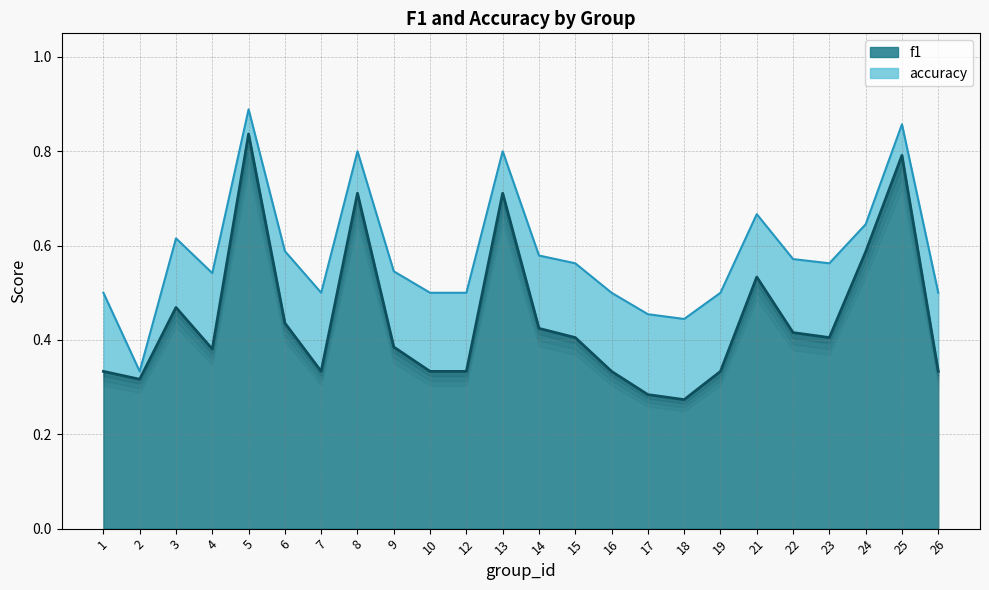

What is the value of the accuracy point at the 22nd from the left?

0.6